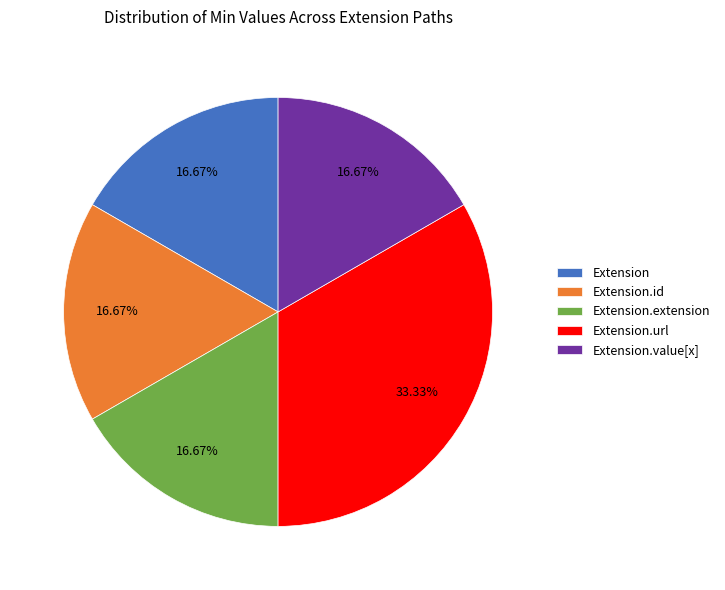

Is there a majority slice in this chart?

No